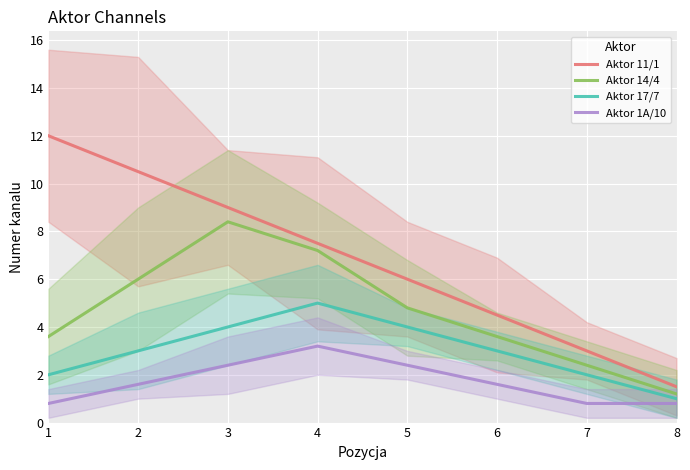

True or false: Aktor 14/4 has a value of 2.3 at 5.

False